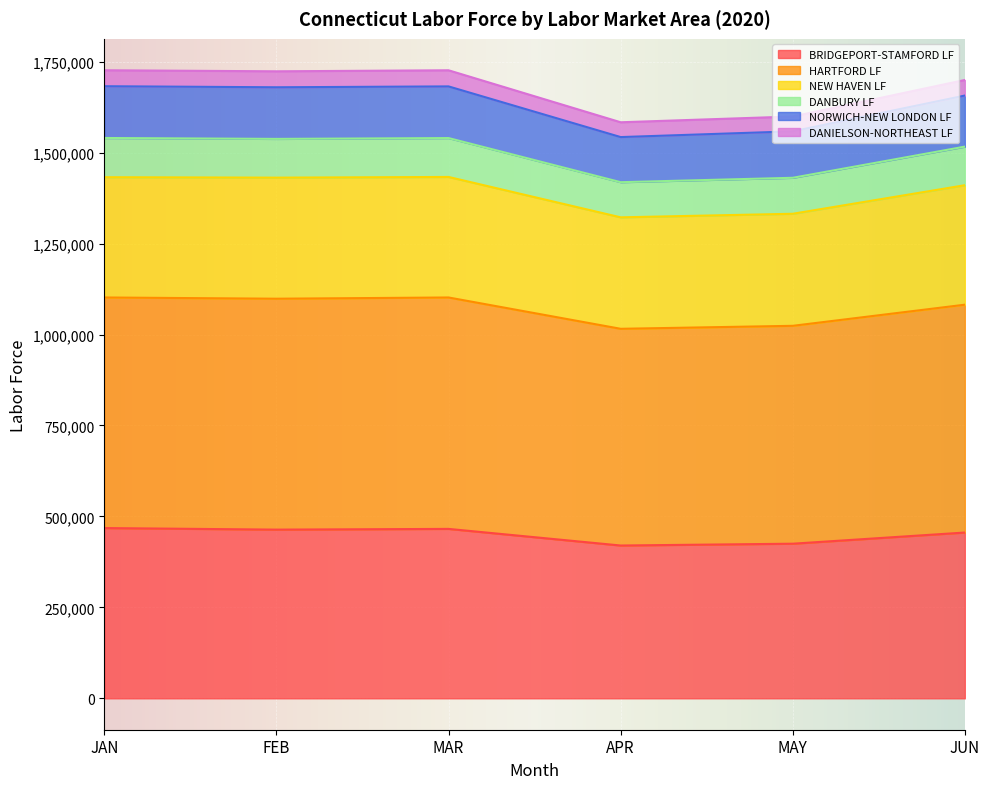

At which label does BRIDGEPORT-STAMFORD LF reach its peak?

JAN